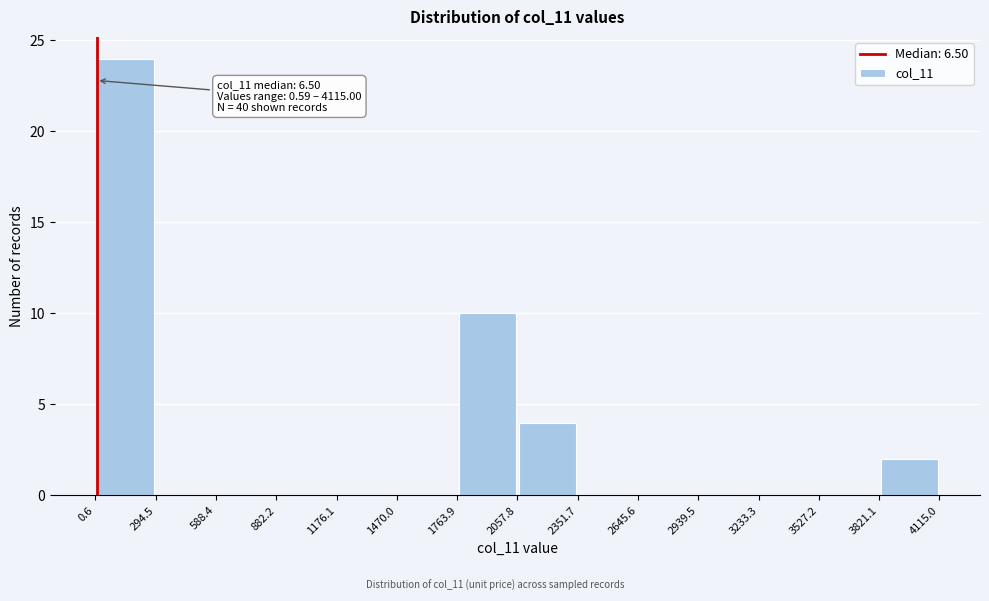

Over which range of the x-axis is the bar tallest?

0.6 to 294.5